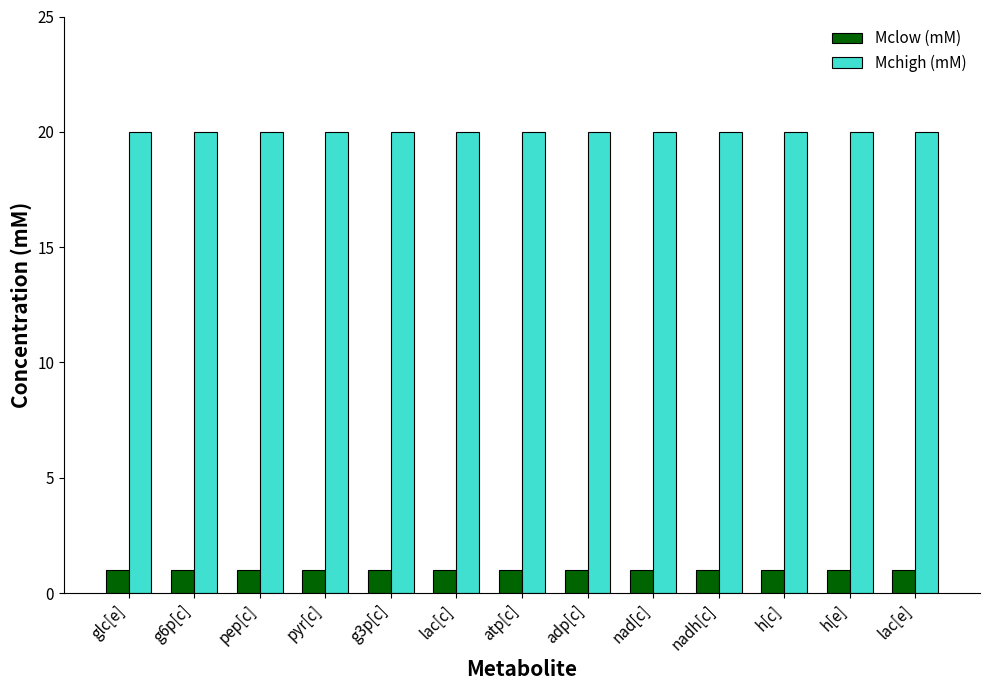

Read the Mchigh (mM) value at lac[c].

20